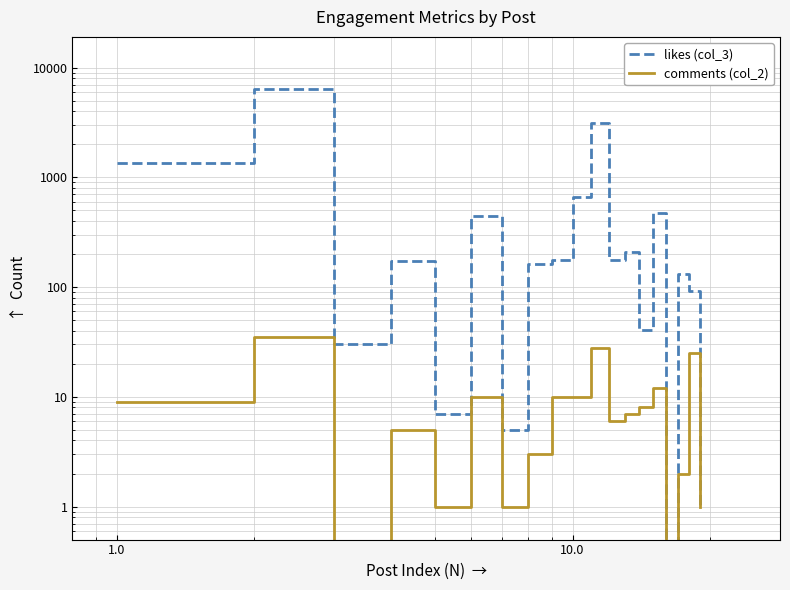

How many values in the comments (col_2) series are below 7?

9